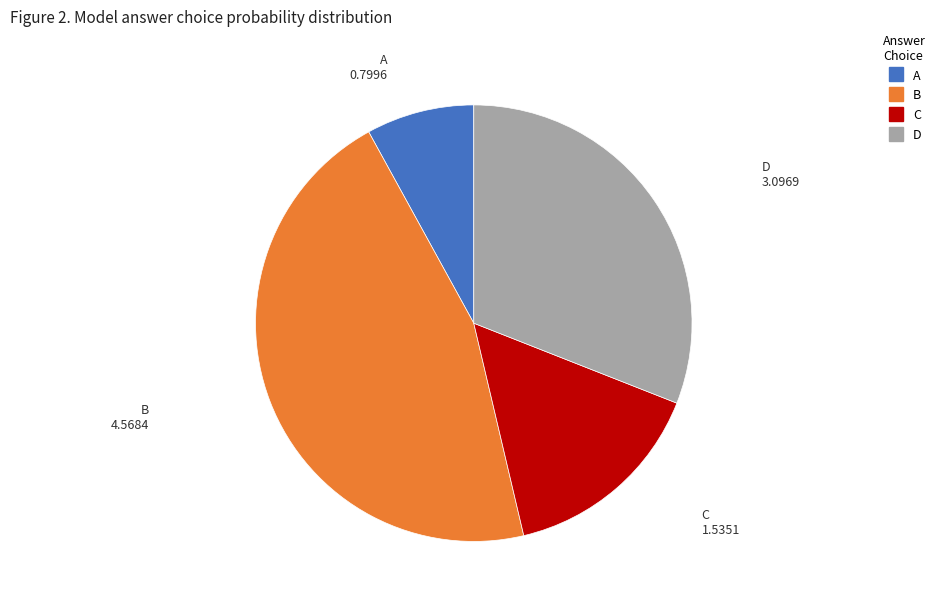

Between D and B, which is larger?

B